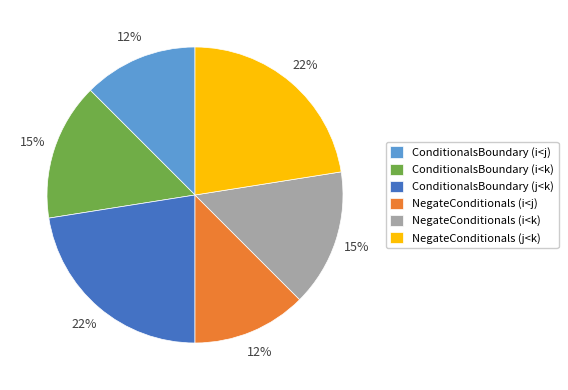

What is the ratio of the value at NegateConditionals (i<j) to the value at ConditionalsBoundary (i<k)?

0.8